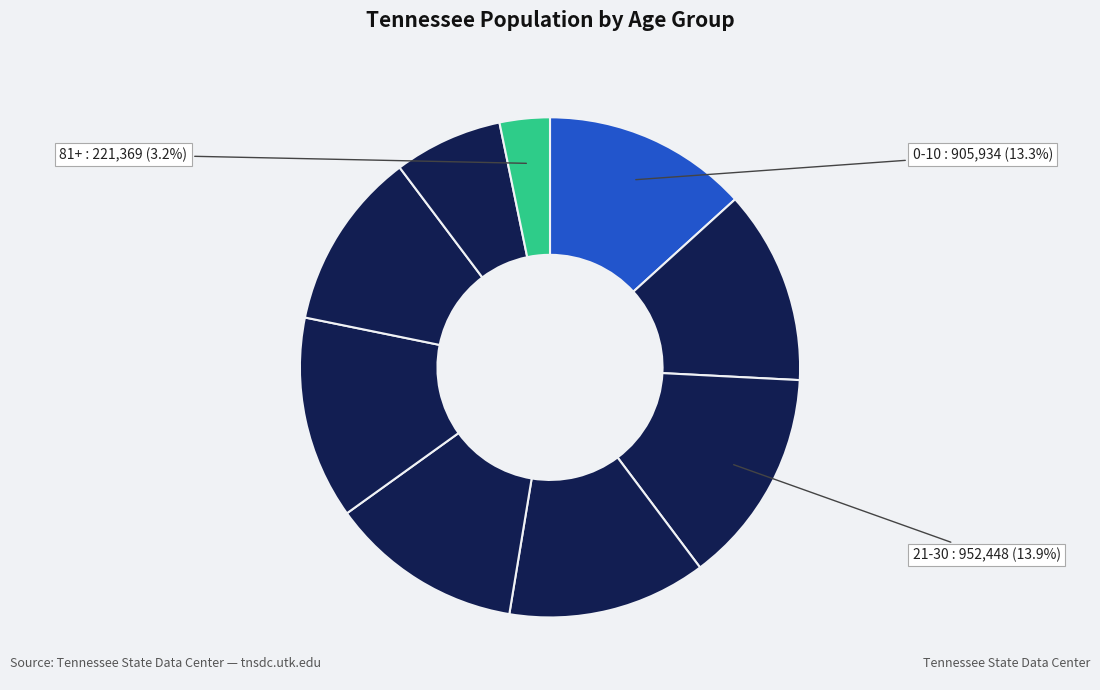

Rank the categories by value from lowest to highest.

81+, 71-80, 61-70, 41-50, 11-20, 31-40, 51-60, 0-10, 21-30